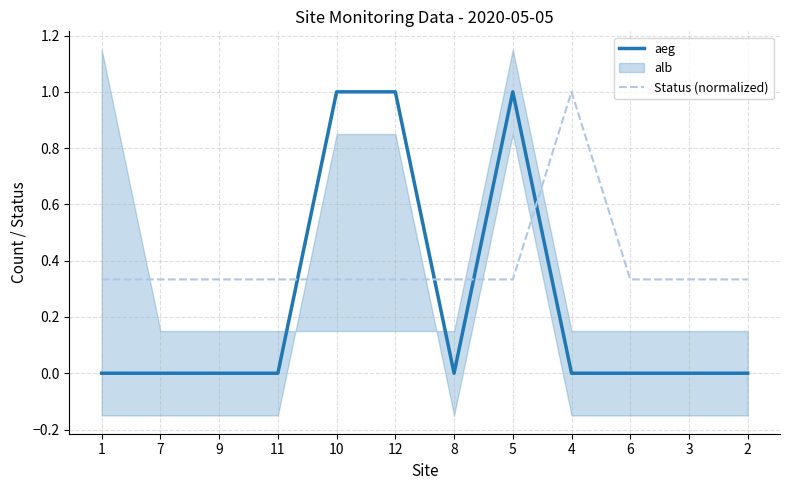

How many Status (normalized) values are between 0 and 1?

12